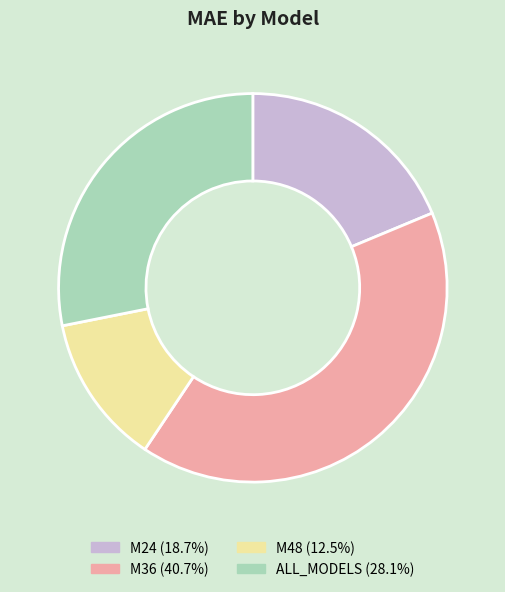

Does M36 represent more than half of the total?

No